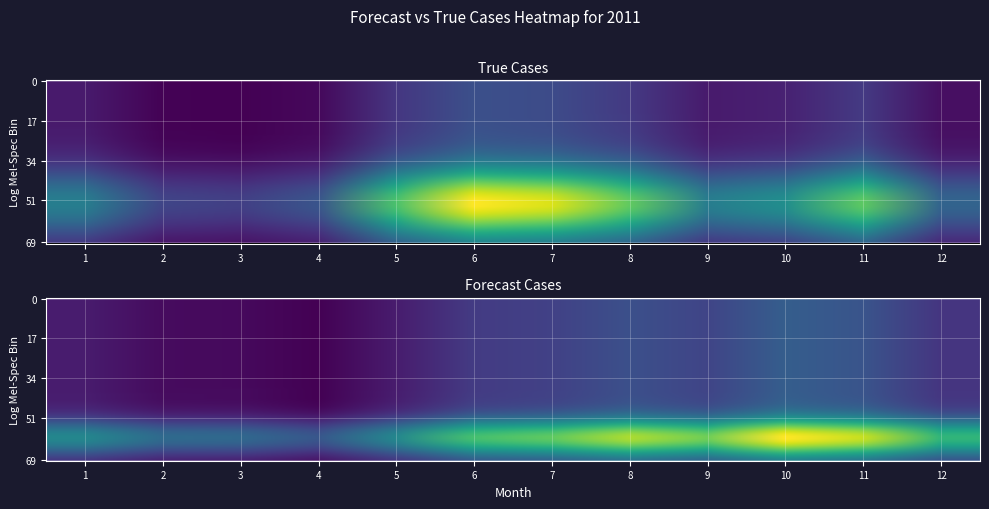

Is the value of true_cases at 9 greater than the value of forecast_cases at 1?

No